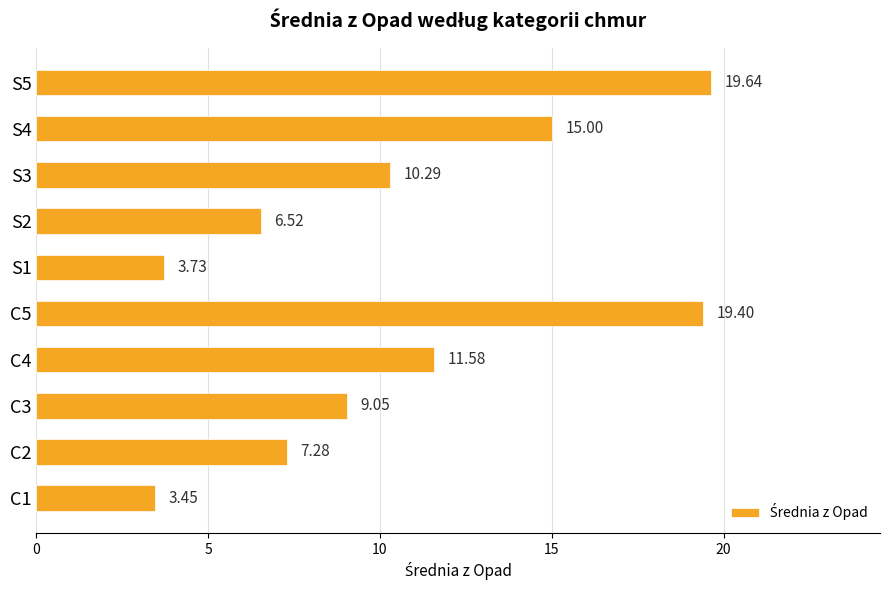

What is the sum of all values?

105.9